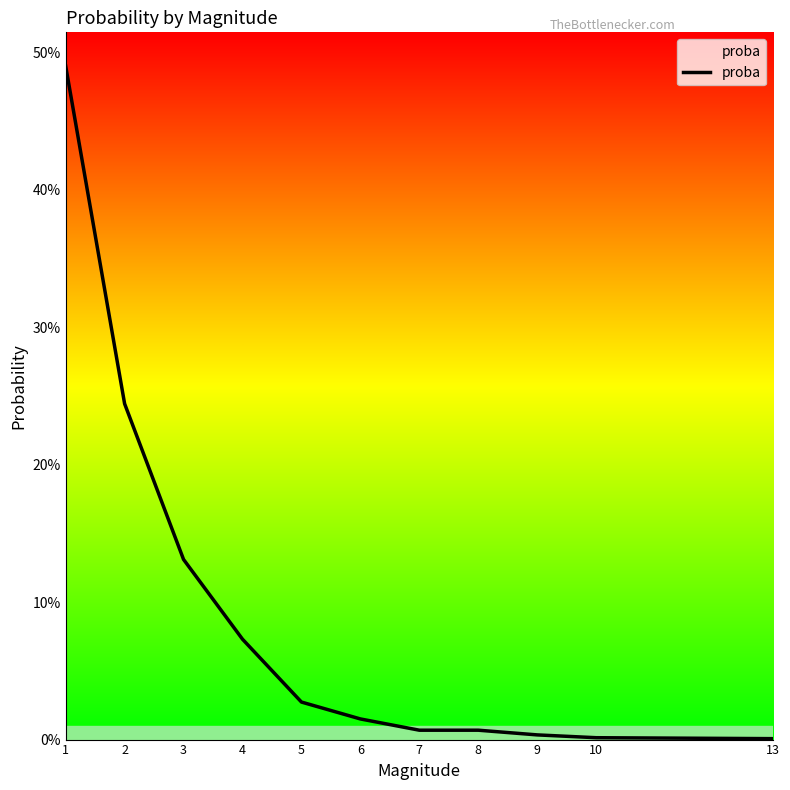

Does the chart display data point markers on the line(s)?

No